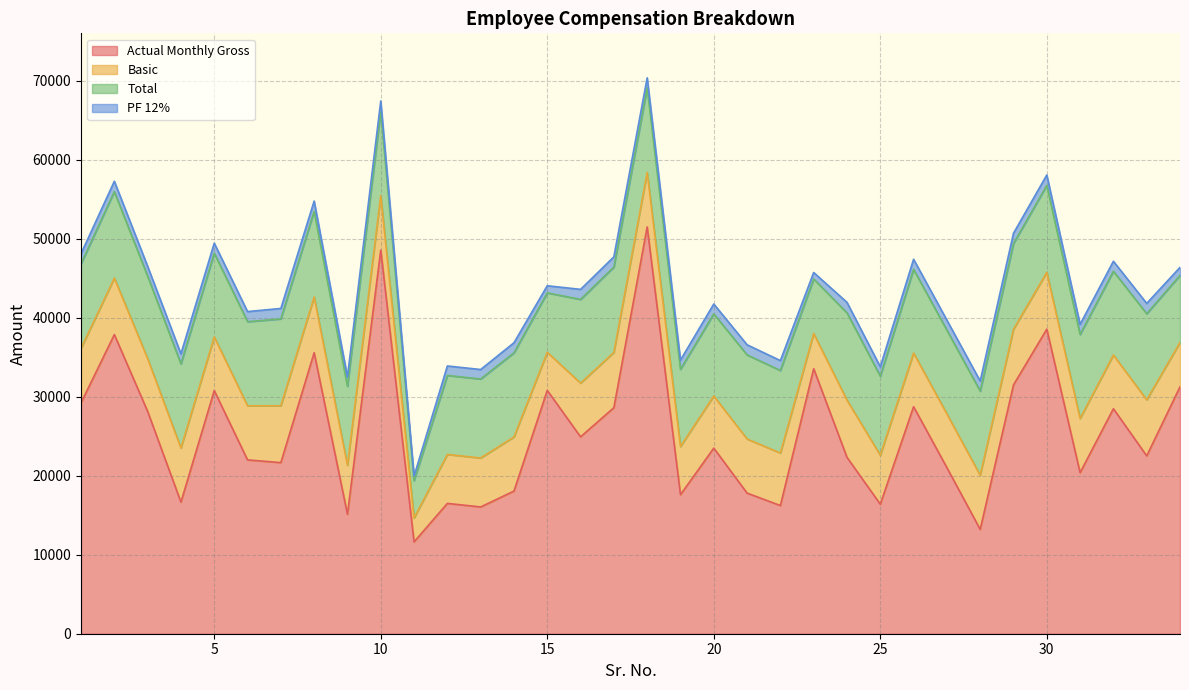

Which series has the largest total across all categories?

Actual Monthly Gross